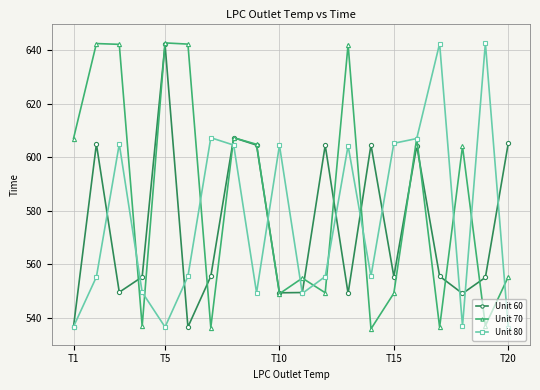

How many interior local valleys does the Unit 60 series have?

6